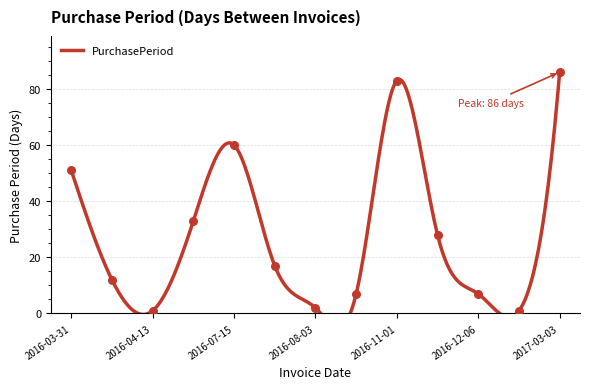

What is the change in value from 2016-07-15 to 2016-08-01?

-43